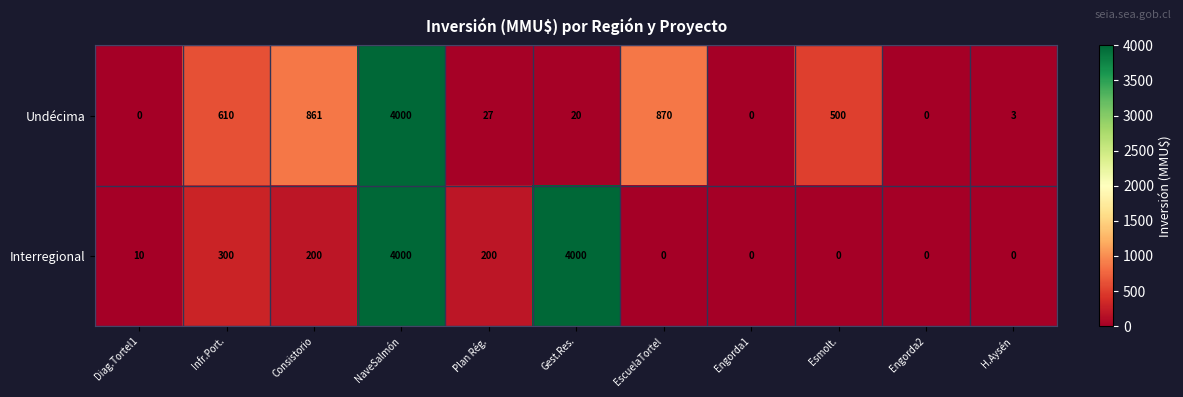

How many categories are shown in the chart?

11